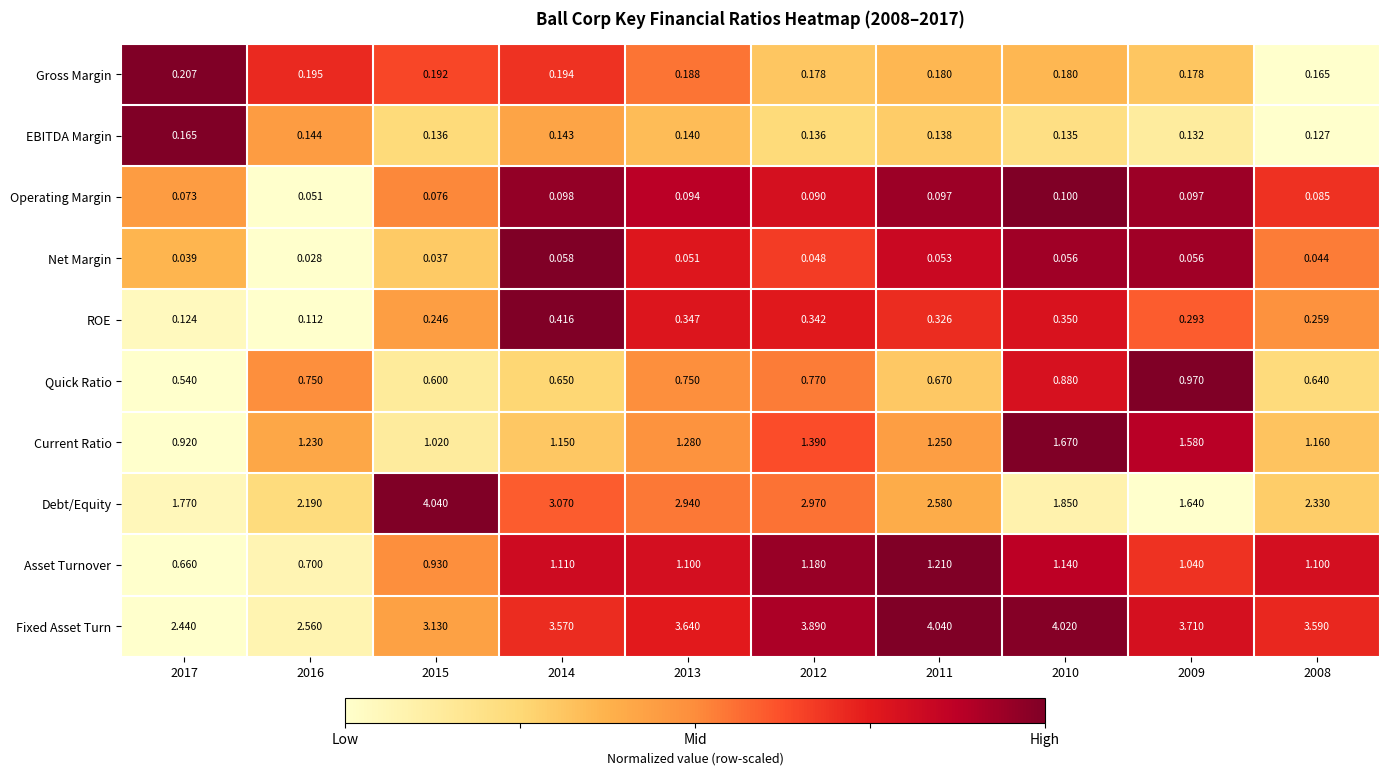

Which series has the largest total across all categories?

Fixed Asset Turn